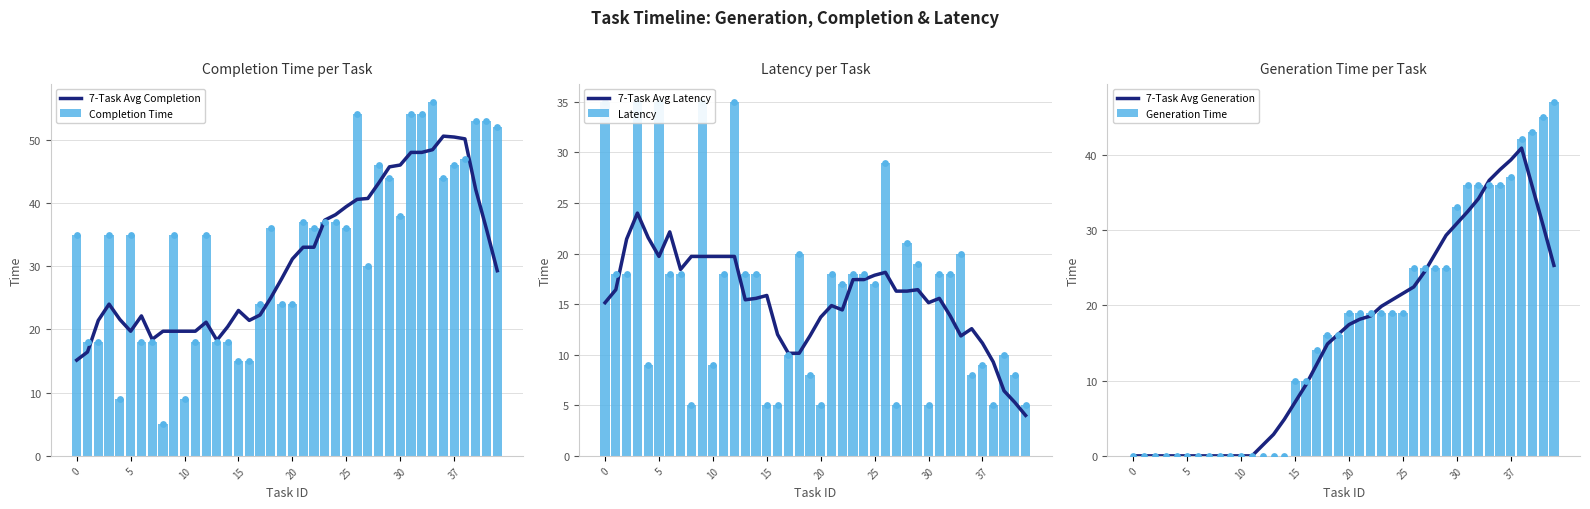

What are all the series names shown in the legend?

7-Task Avg Completion, Completion Time, 7-Task Avg Latency, Latency, 7-Task Avg Generation, Generation Time